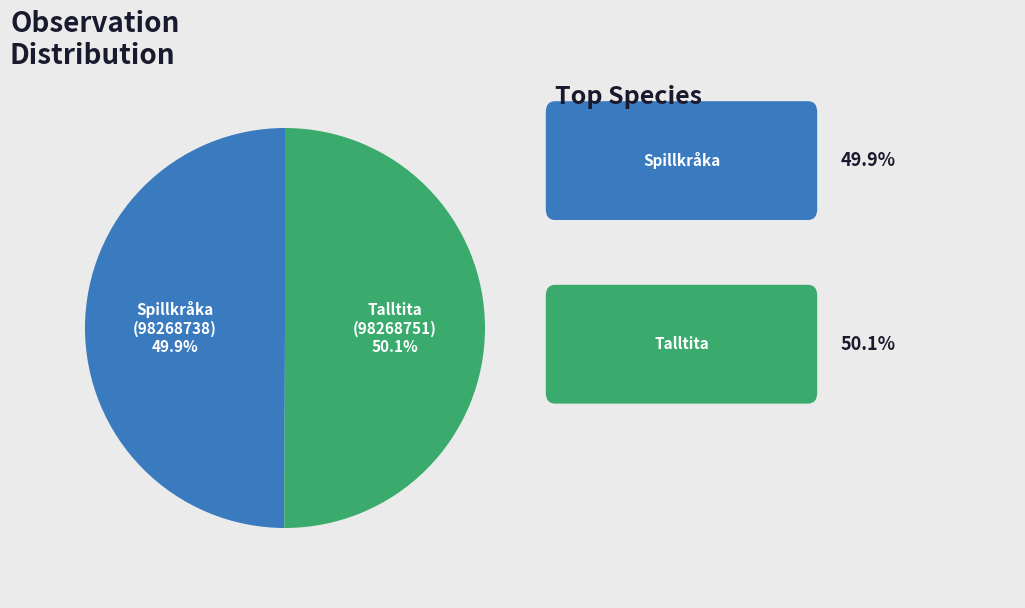

How many slices are in this pie chart?

2